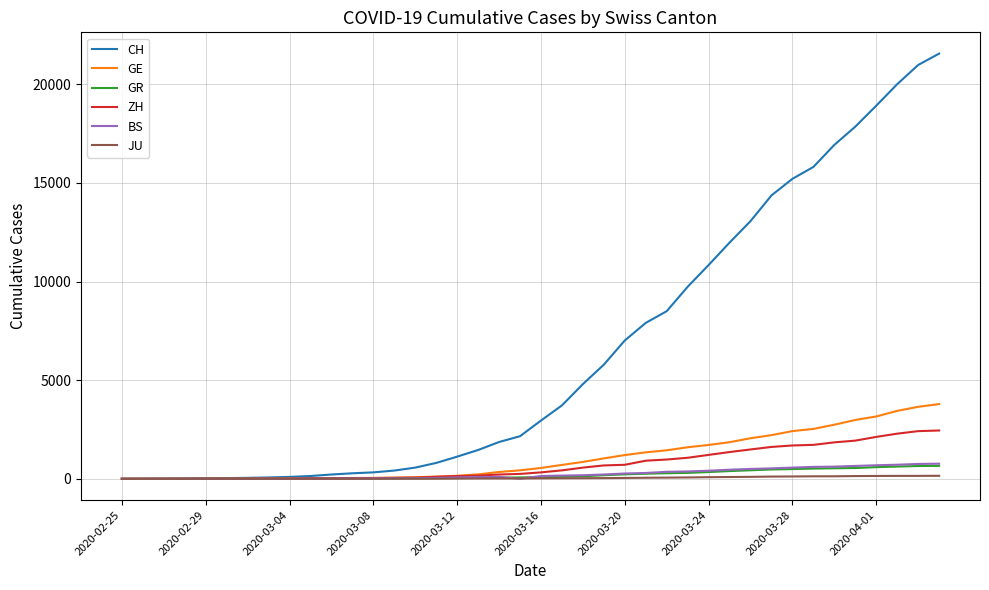

What is the maximum value shown in the chart?

21554